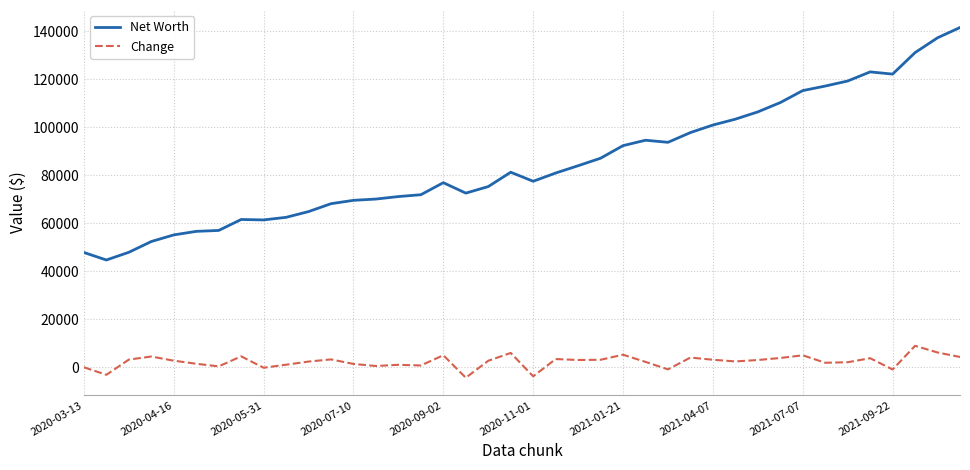

What is the greatest value displayed?

141467.7